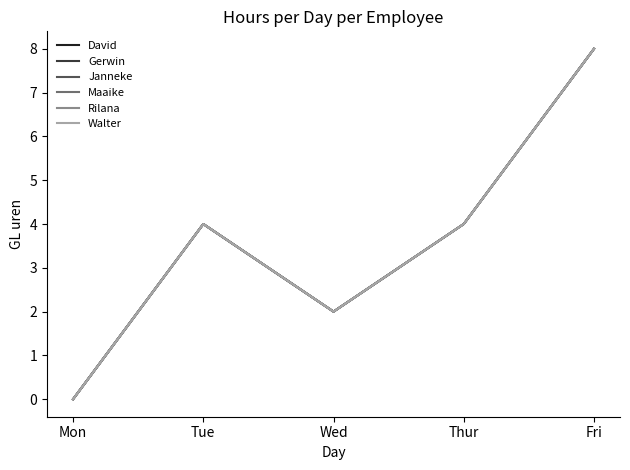

How many interior local valleys does the Janneke series have?

1